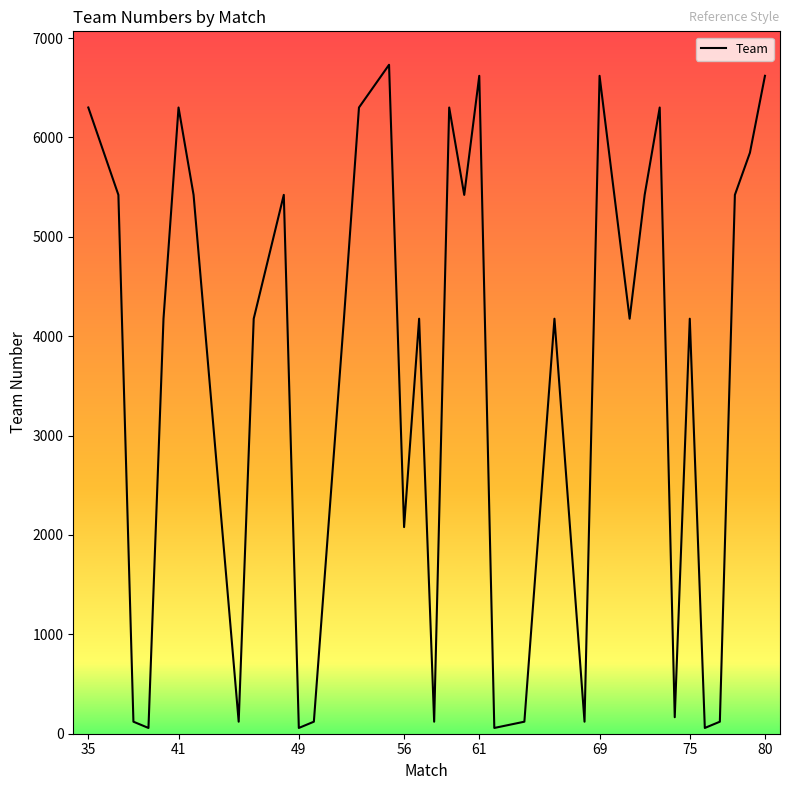

Reading left to right, what are all the values shown in this chart?

6301	5422	121	58	4176	6301	5422	121	4176	5422	58	121	4176	6301	6731	2079	4176	121	6301	5422	6620	58	121	4176	121	6620	4176	5422	6301	166	4176	58	121	5422	5846	6620